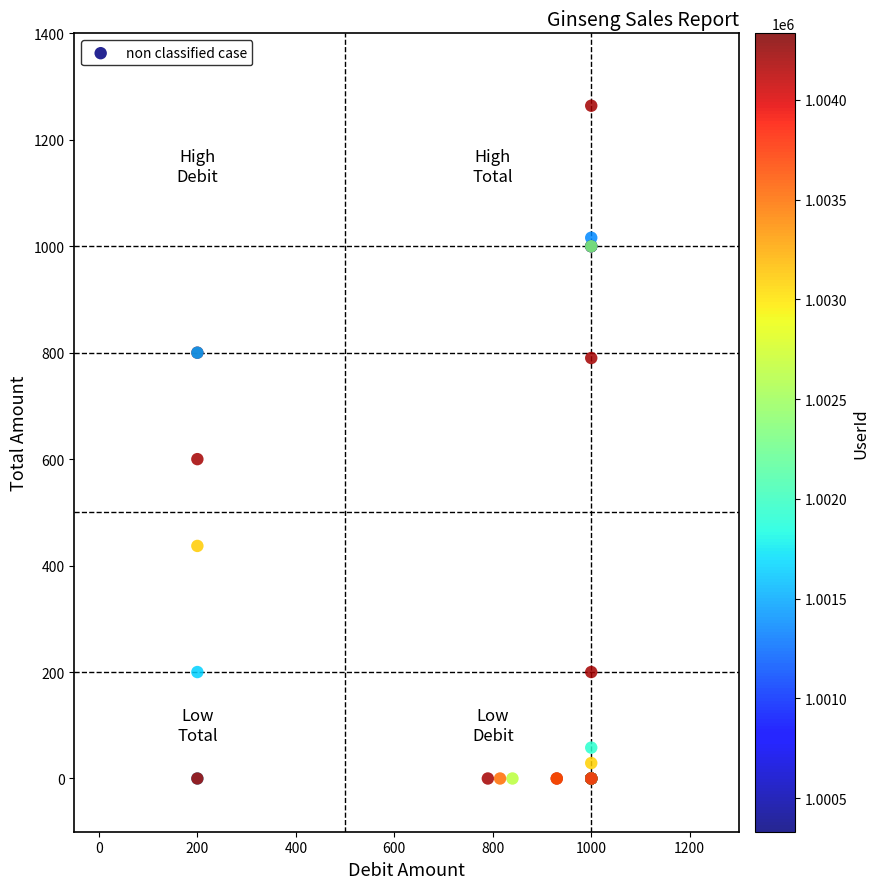

What Y value in the scatter plot is closest to 632?

600.0